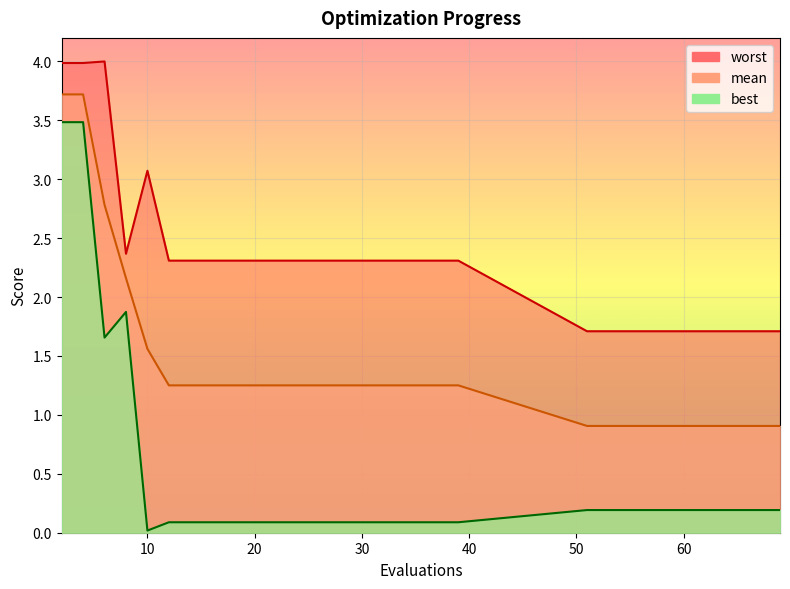

Which series has the largest total across all categories?

worst